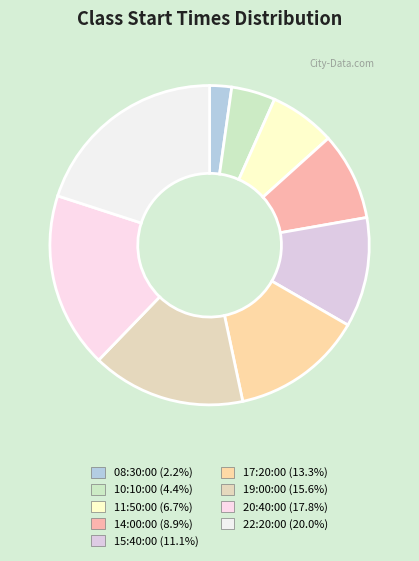

What is the ratio of the value at 10:10:00 to the value at 08:30:00?

2.0